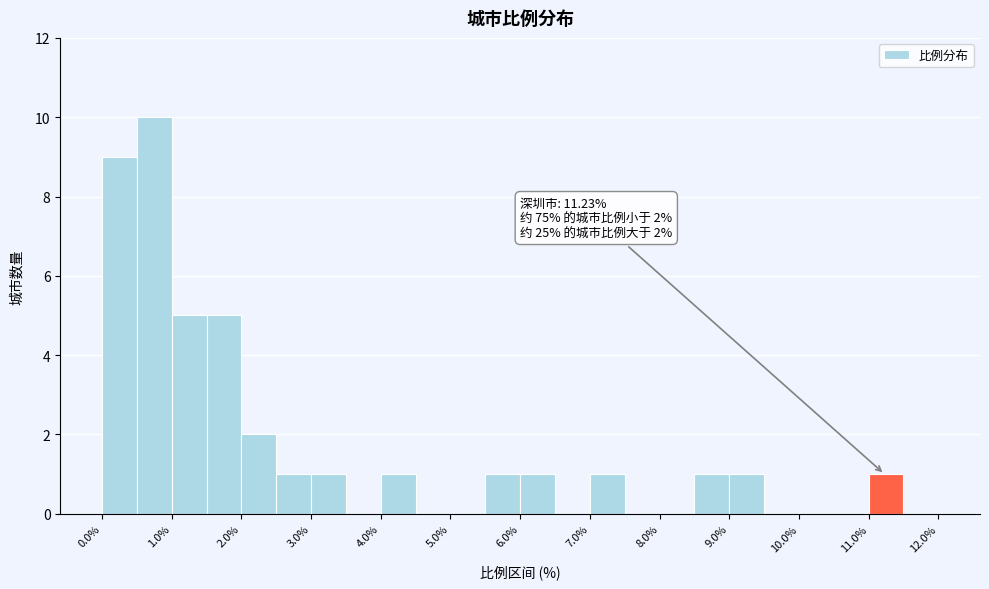

Over which range of the x-axis is the bar tallest?

0.5 to 1.0